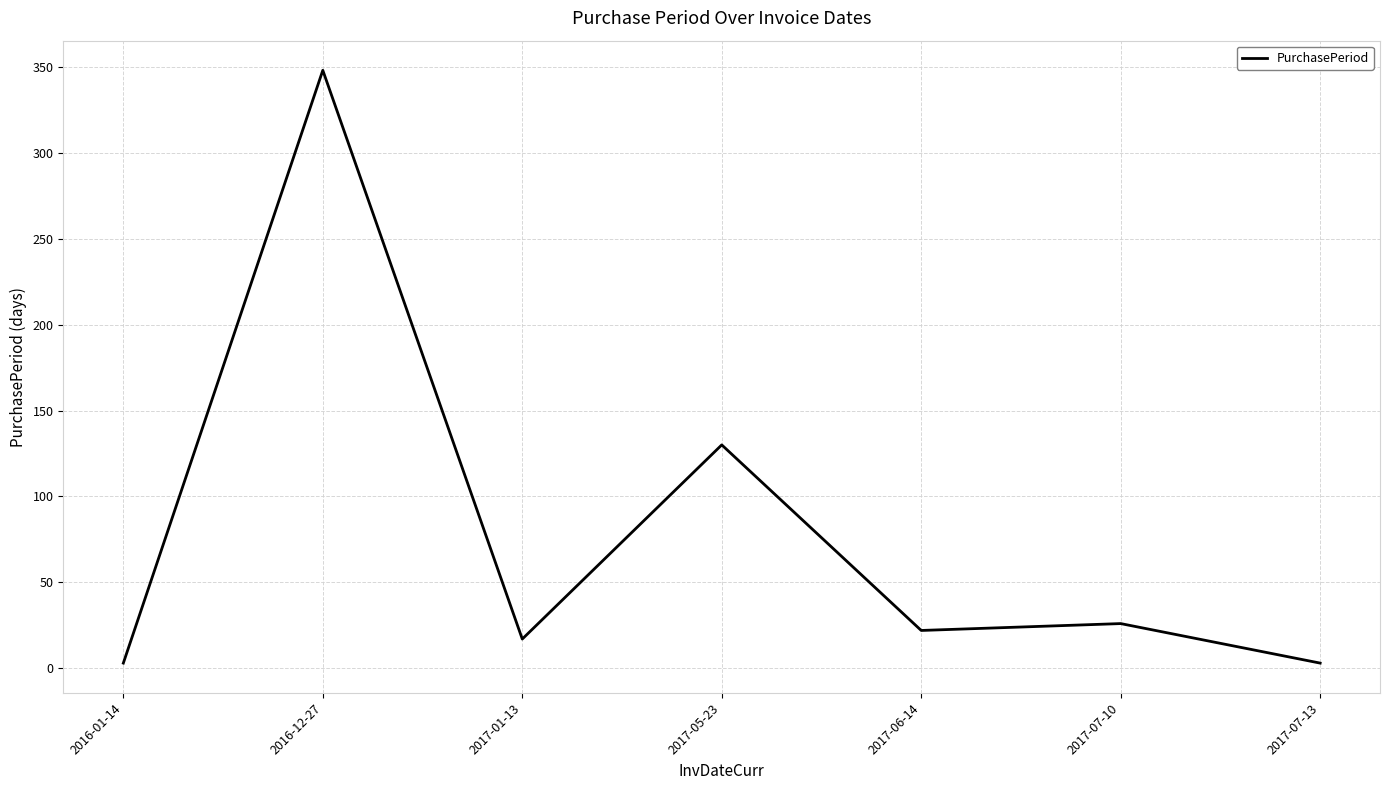

Reading right to left, list all the values displayed in this chart.

3	26	22	130	17	348	3